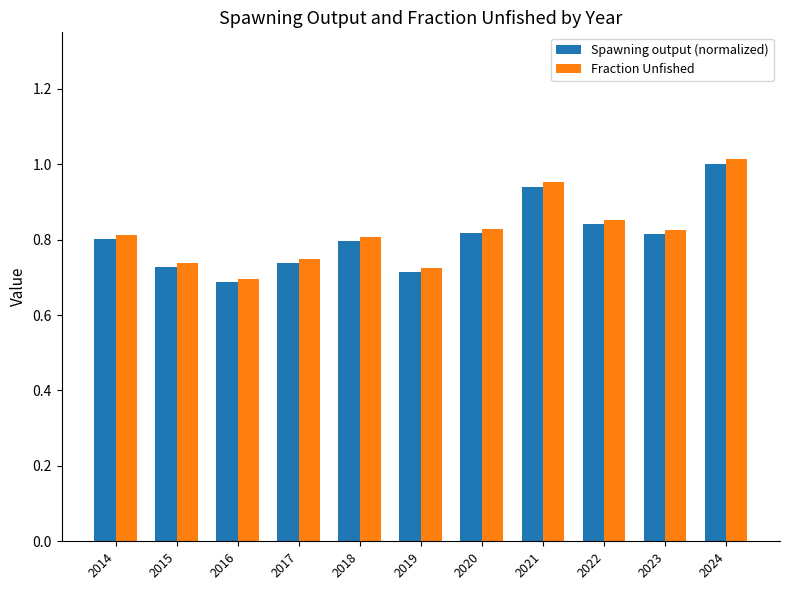

What are all the series names shown in the legend?

Spawning output (normalized), Fraction Unfished